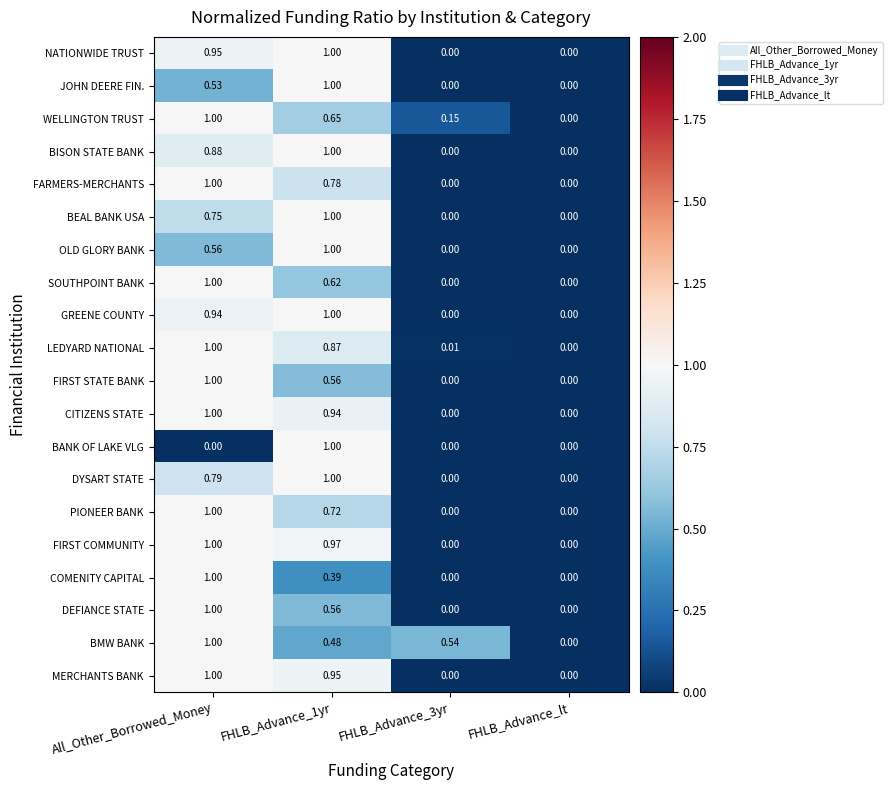

At which label is WELLINGTON TRUST closest to 0?

FHLB_Advance_lt